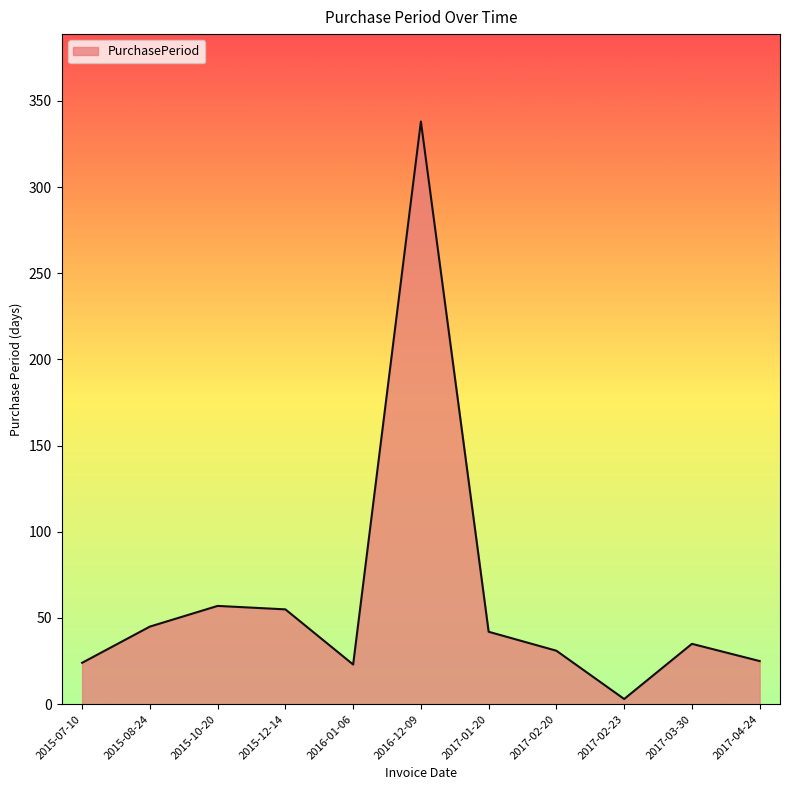

Approximately how many times larger is the value at 2015-08-24 compared to 2017-03-30?

1.3